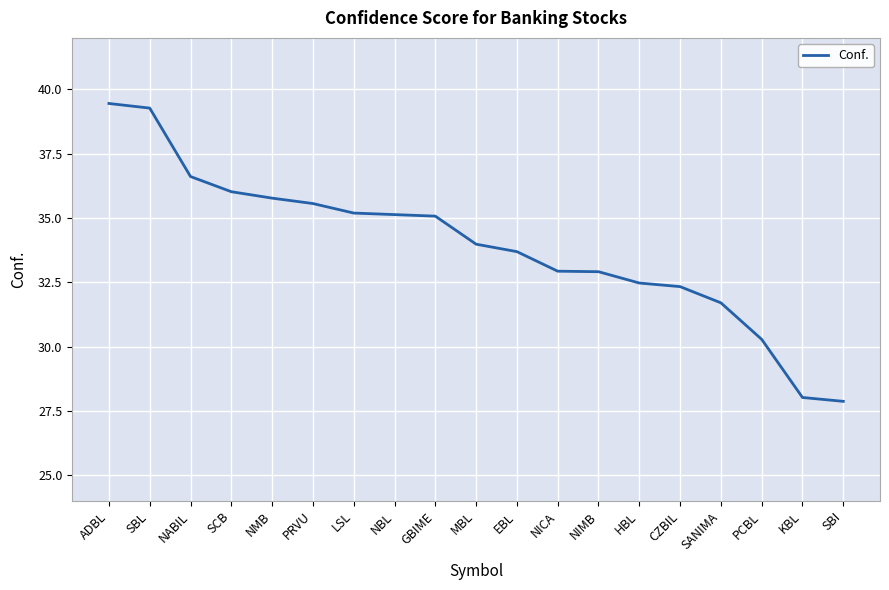

What position from the right is NMB?

15